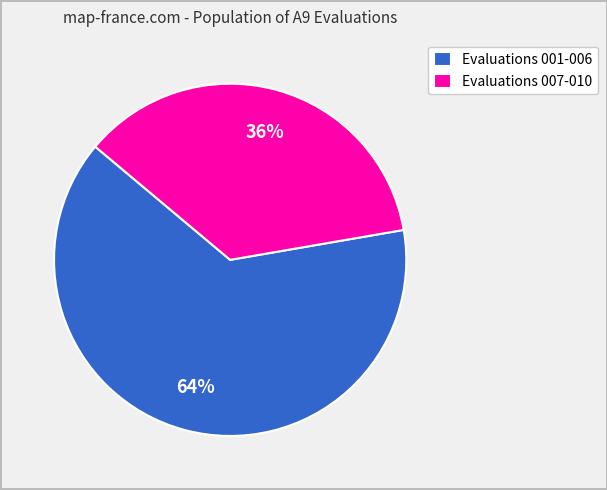

To the nearest percent, what is the difference between the largest and smallest slice percentages?

28%